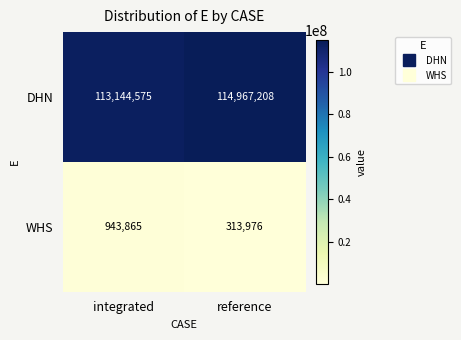

What is the difference between the maximum and minimum values in the DHN series?

1822633